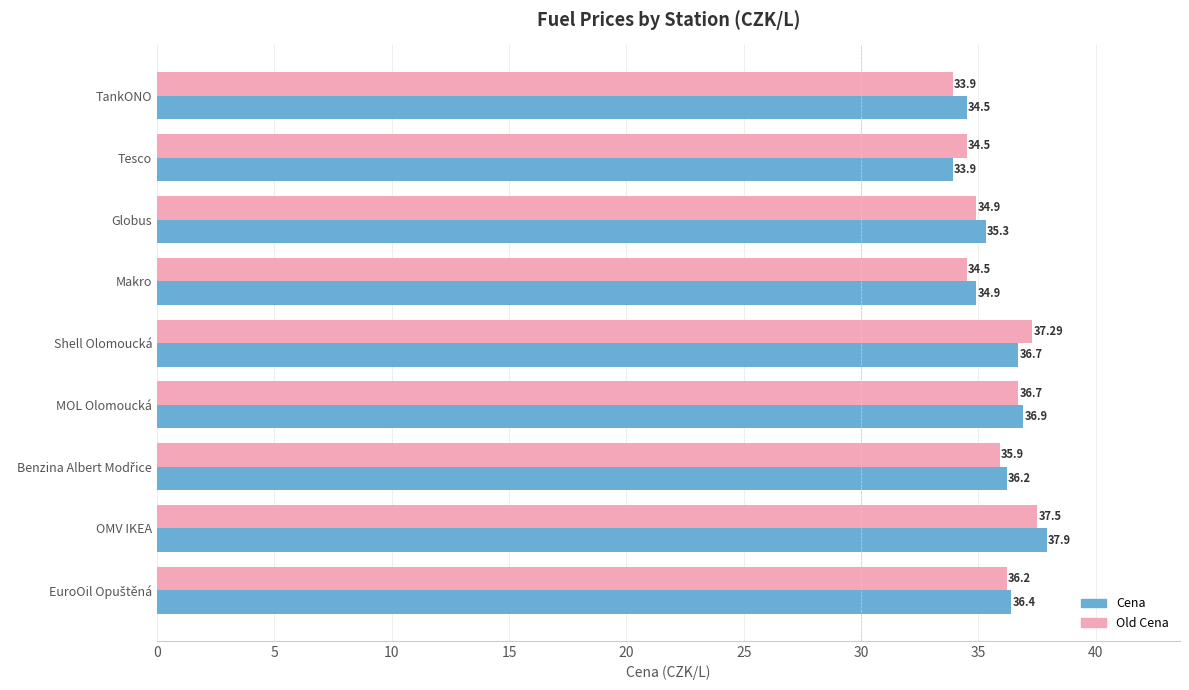

At how many categories does at least one series exceed 35?

6